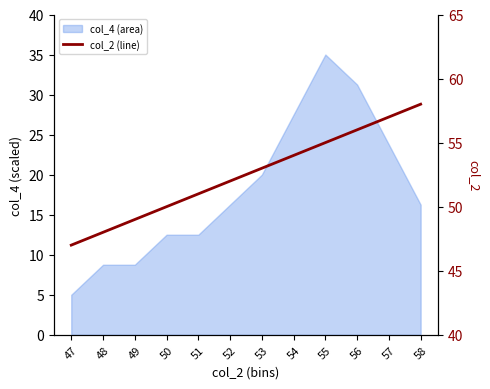

Does the chart display data point markers on the line(s)?

No